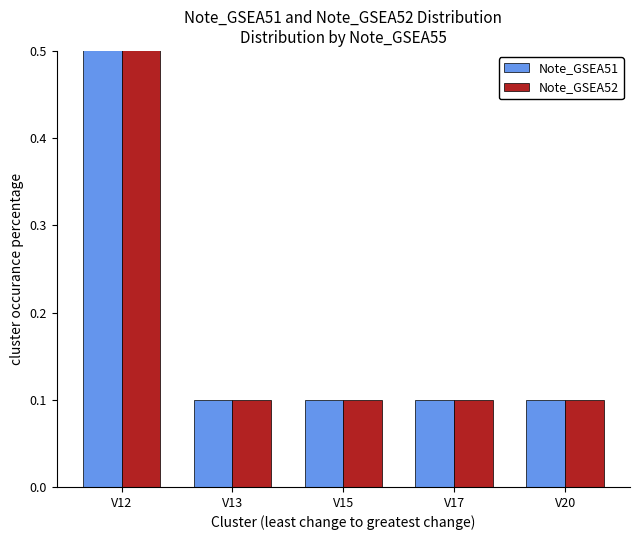

What is the total value across all series at V15?

0.2